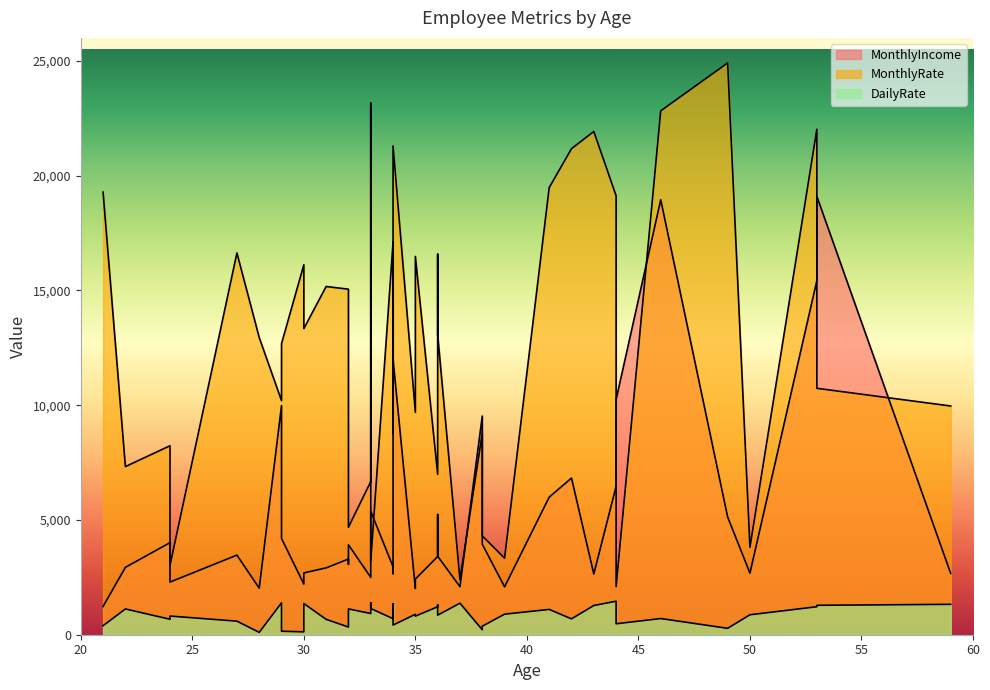

Read the DailyRate value at 30.

1358